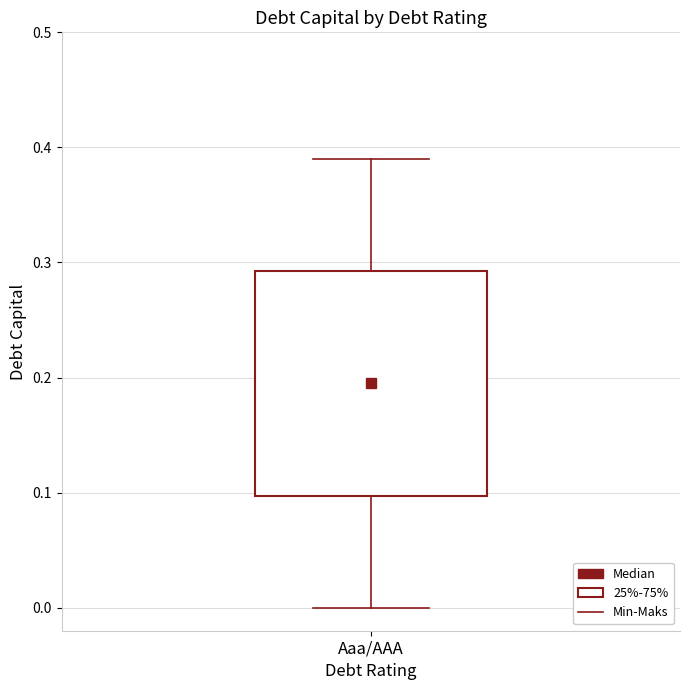

Transcribe this box plot: give where the median line is, the range the box spans, and where the two whiskers end, as read against the y-axis. The values are not printed on the chart, so give them approximately, as read against the axis.

median 0.20, box 0.10 to 0.29, whiskers 0.00 to 0.39